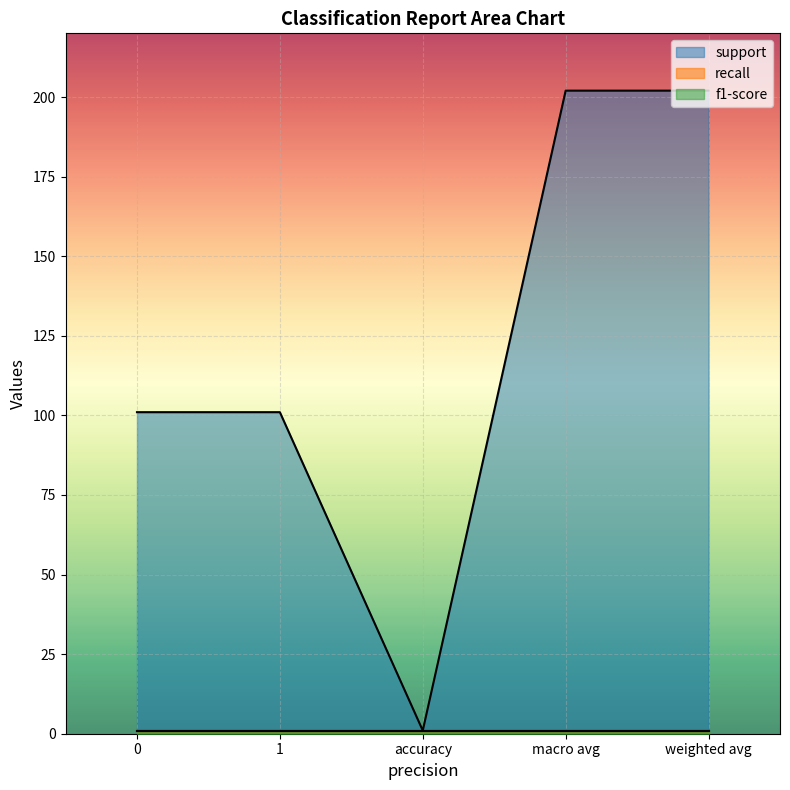

How many data points does each series have?

5